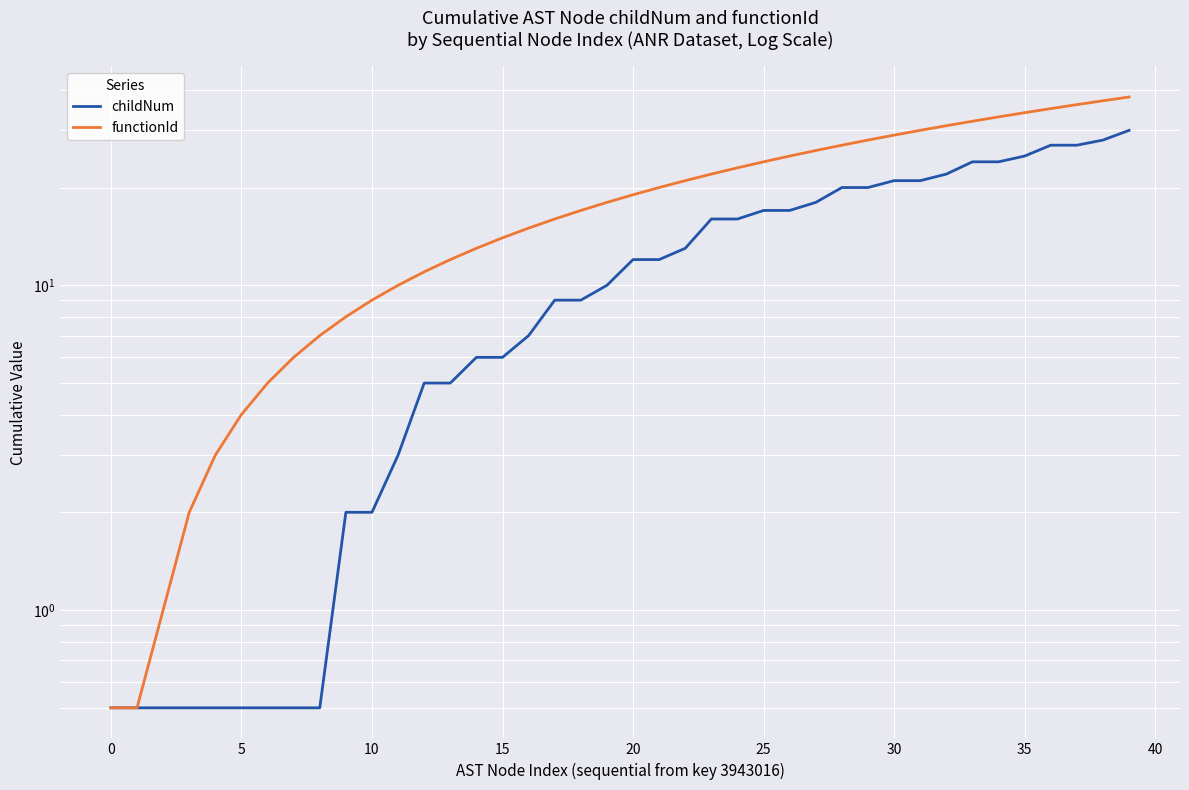

Which category has the highest value across all series?

39